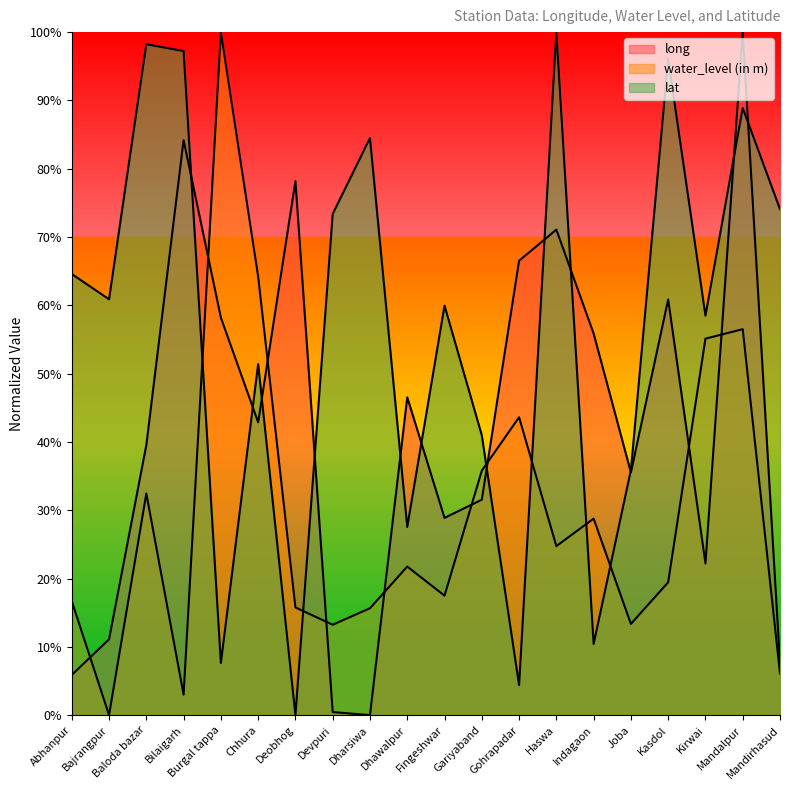

The long series shows 0.4 at Devpuri. True or false?

True